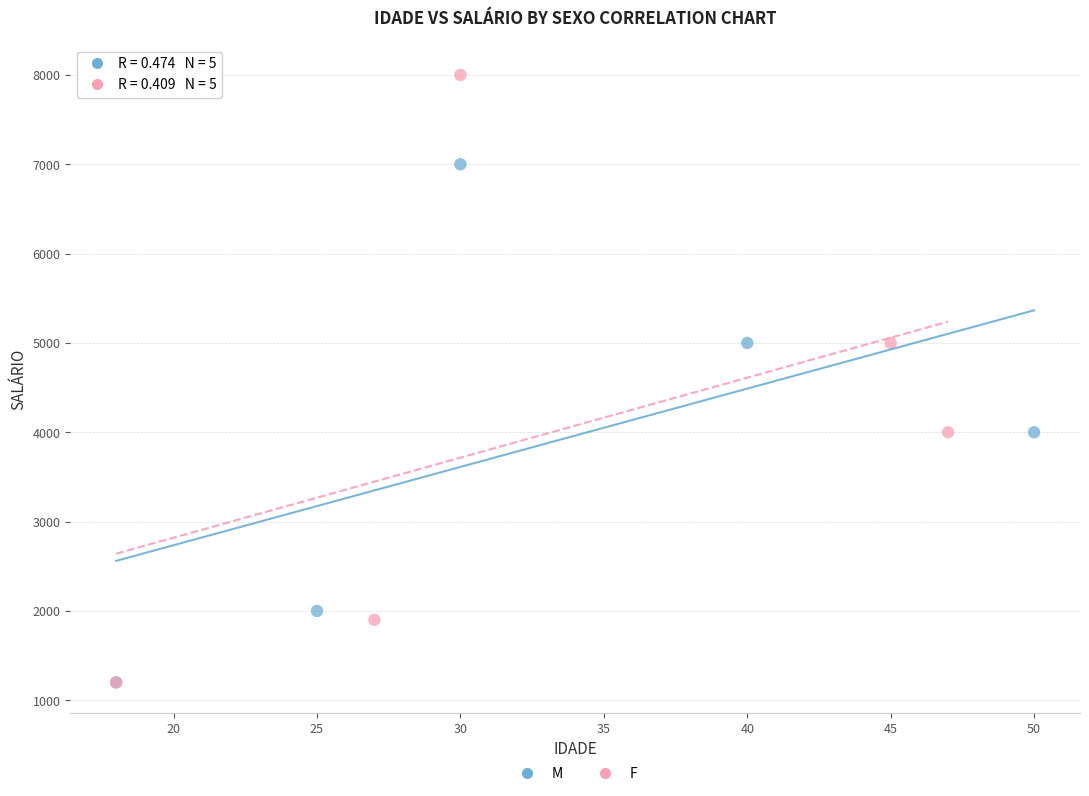

Which series reaches the maximum Y coordinate?

F